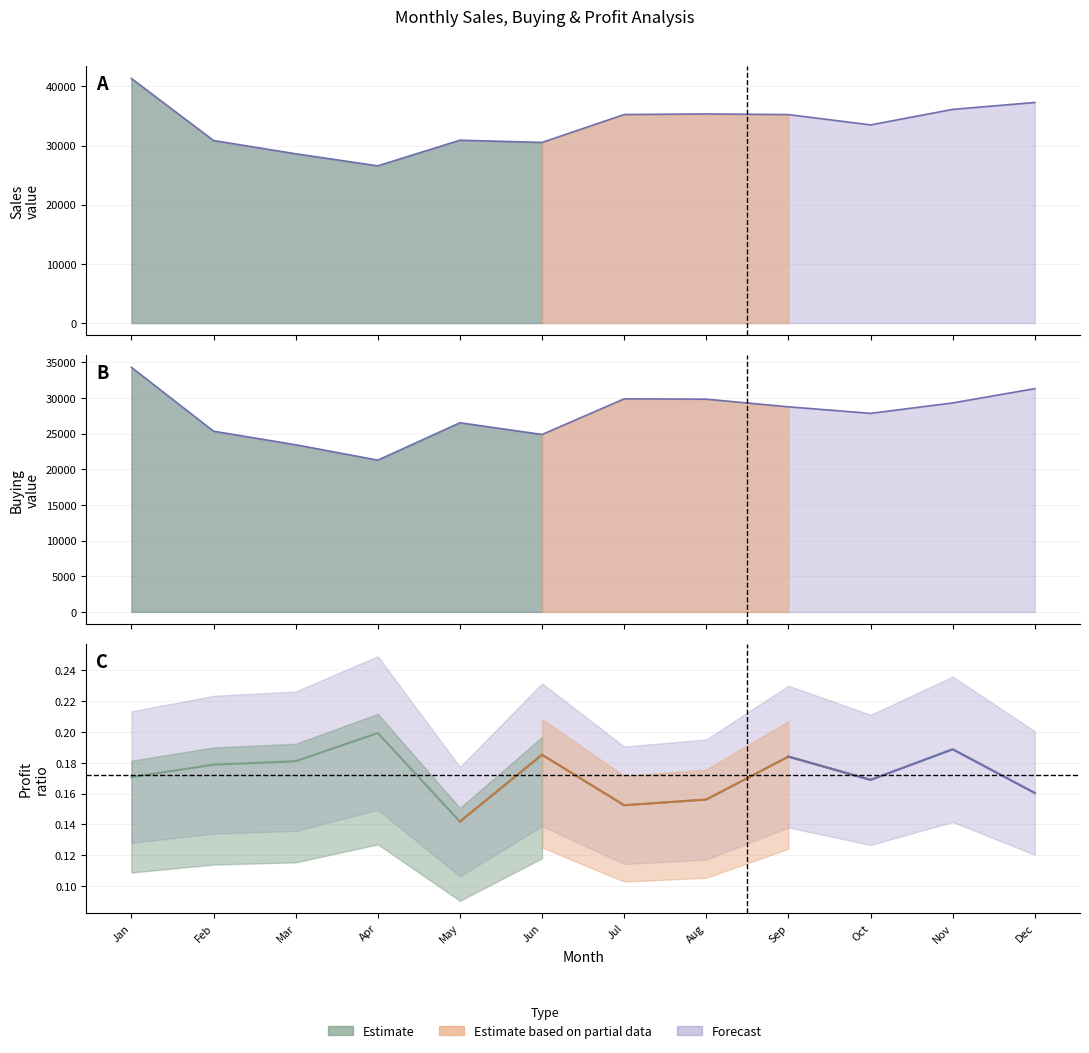

Reading right to left, list all the values displayed in this chart.

Dec=37291.6	Nov=36124.1	Oct=33500.7	Sep=35242.8	Aug=35350.4	Jul=35251.8	Jun=30533.7	May=30910.5	Apr=26579.1	Mar=28616.7	Feb=30857.3	Jan=41347.0